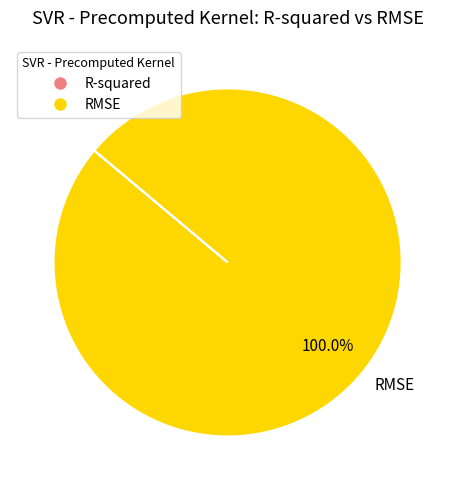

Rank the categories by value from highest to lowest.

RMSE